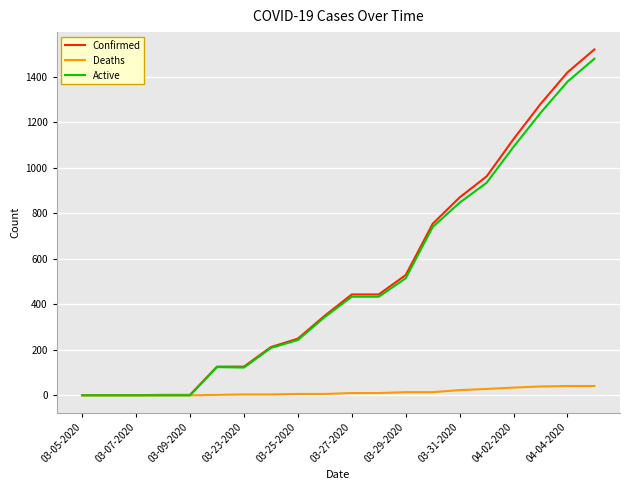

What is the maximum value shown in the chart?

1519